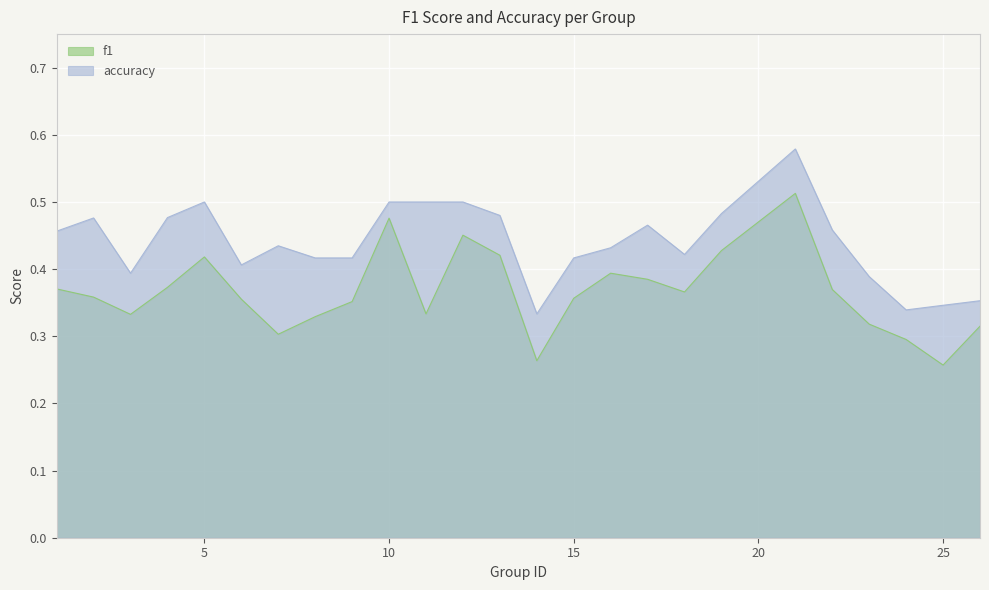

At which category does f1 reach its first local valley?

3